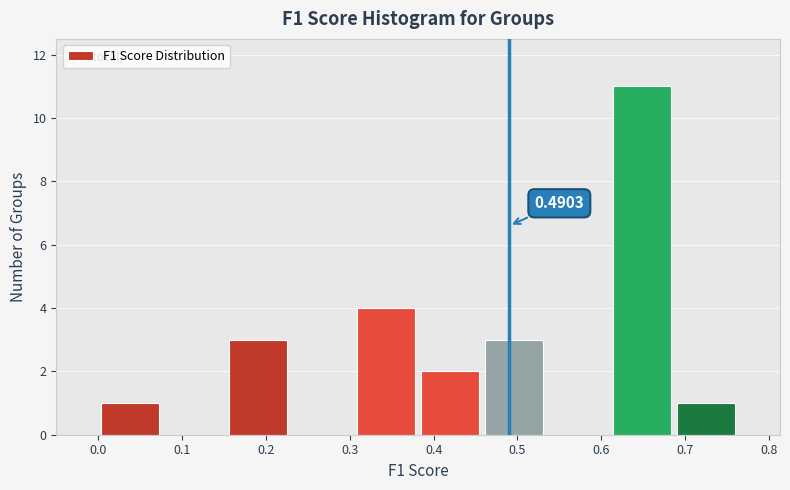

Over which range of the x-axis is the bar tallest?

0.61 to 0.69